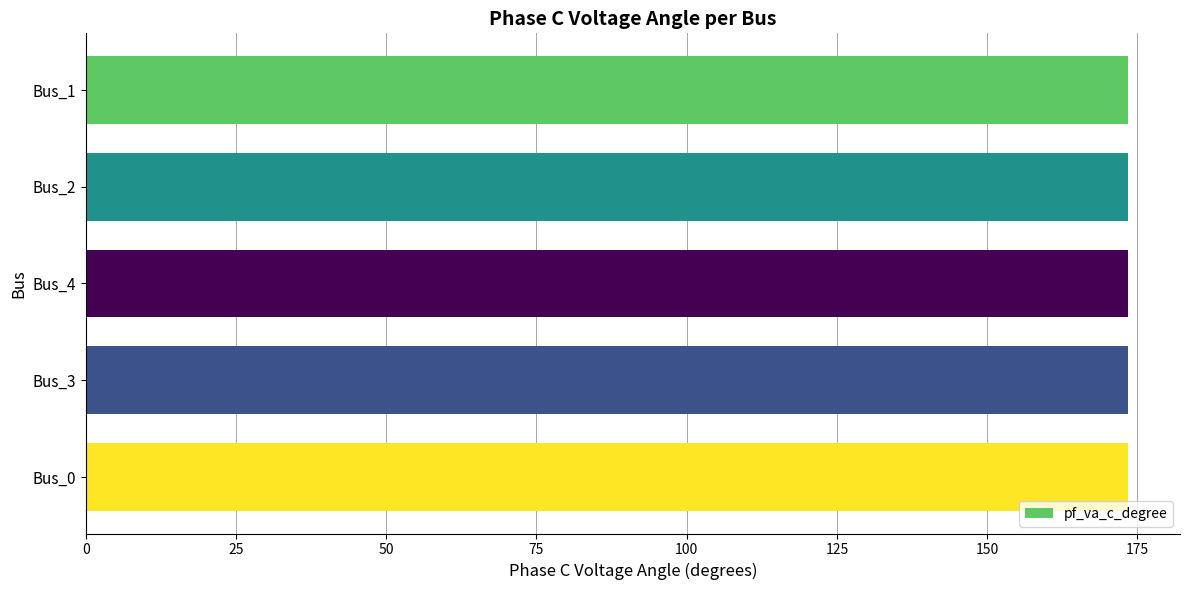

Count the number of categories in the chart.

5